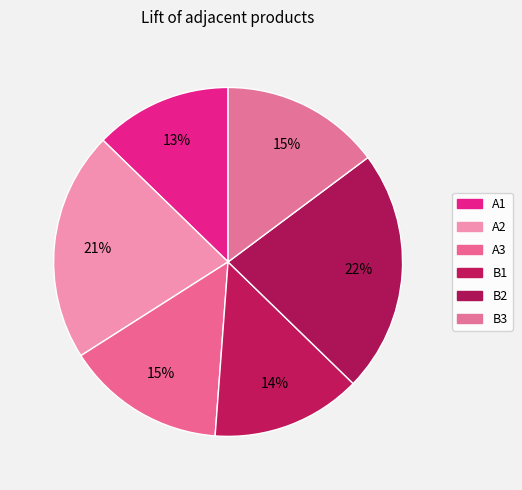

Does any single category account for the majority?

No